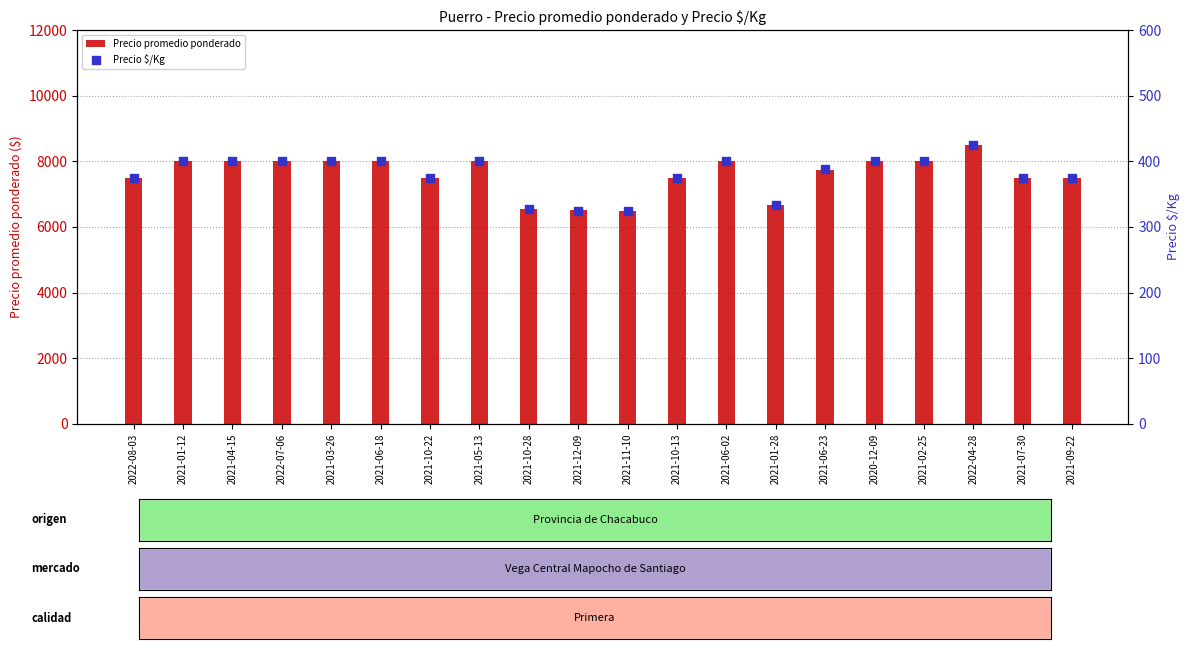

At how many categories does at least one series exceed 2873?

20